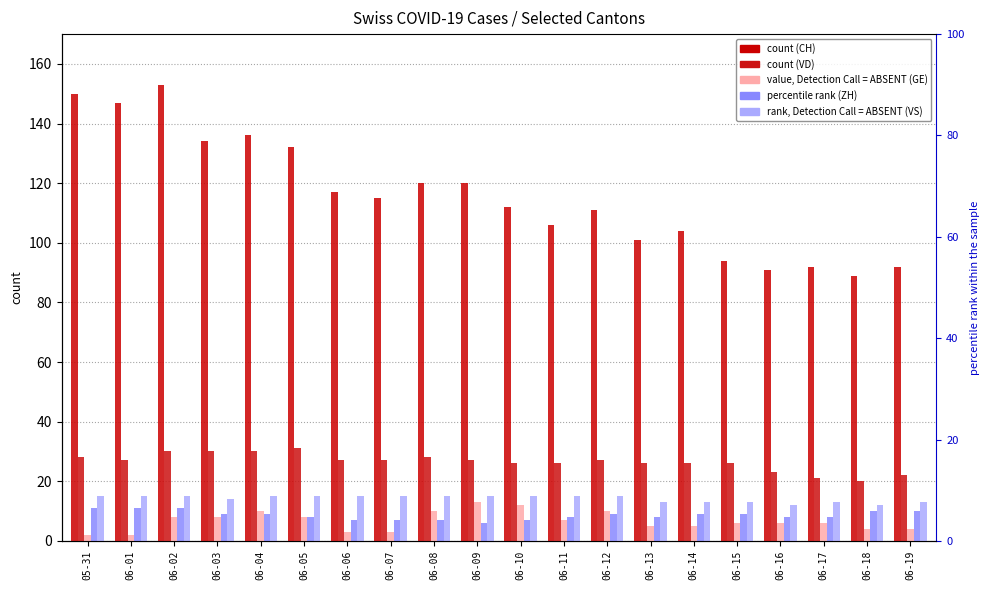

Between 05-31 and 06-04, which series saw the biggest shift?

CH